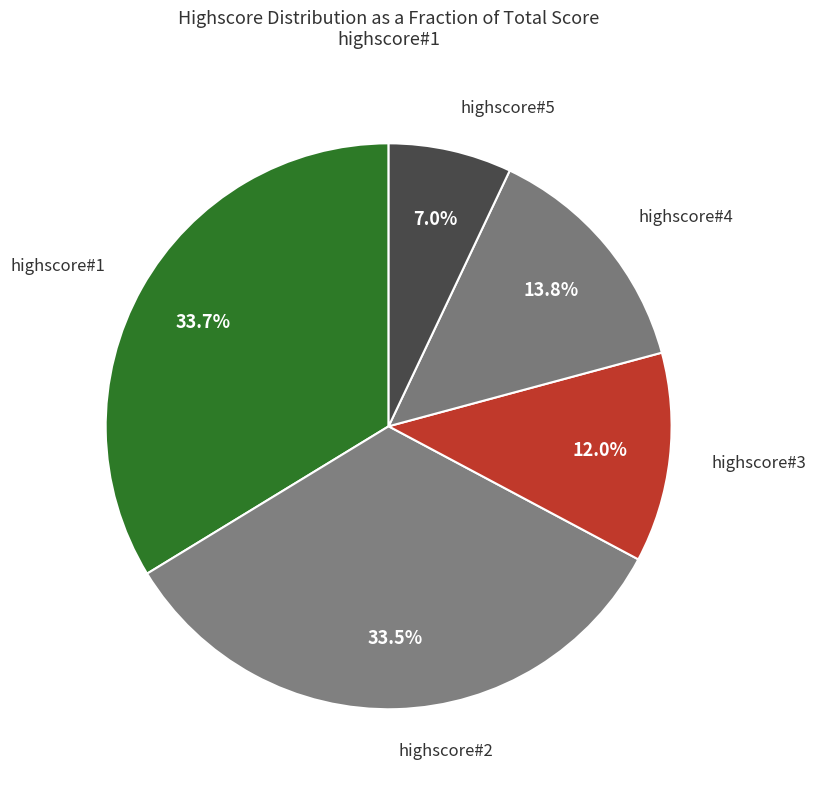

Count the number of slices in the pie.

5